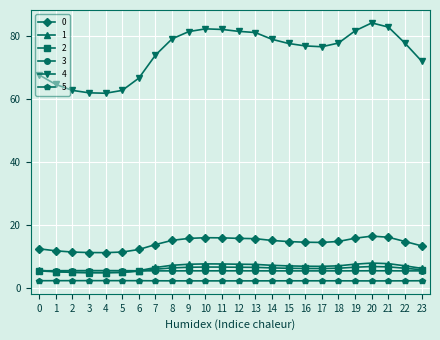

True or false: 5 and 3 cross at least once.

False